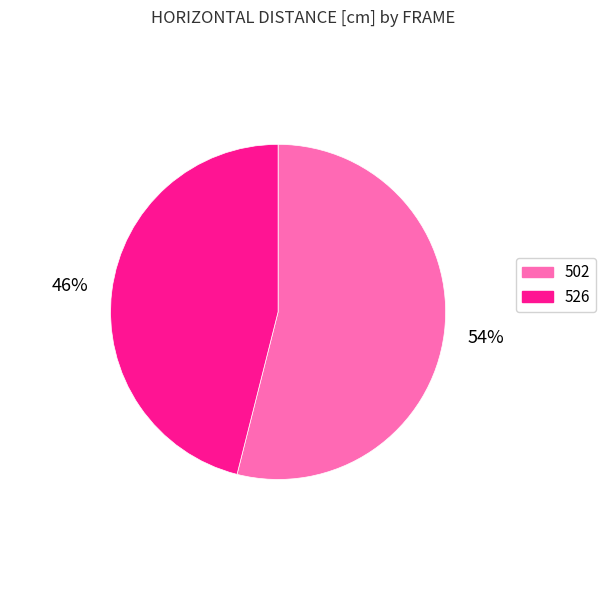

True or false: 502 accounts for 54% of the total.

True